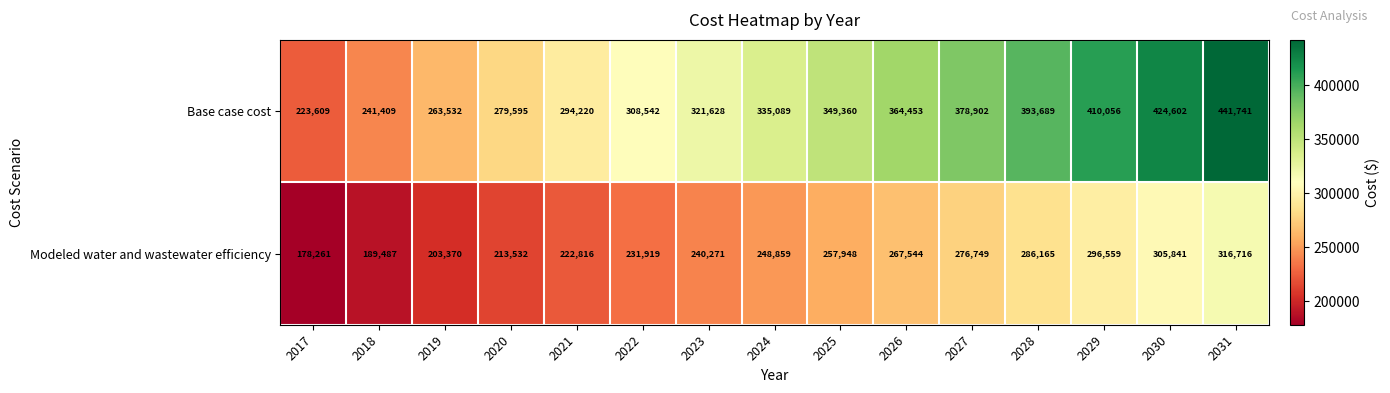

Which series has the largest total across all categories?

Base case cost